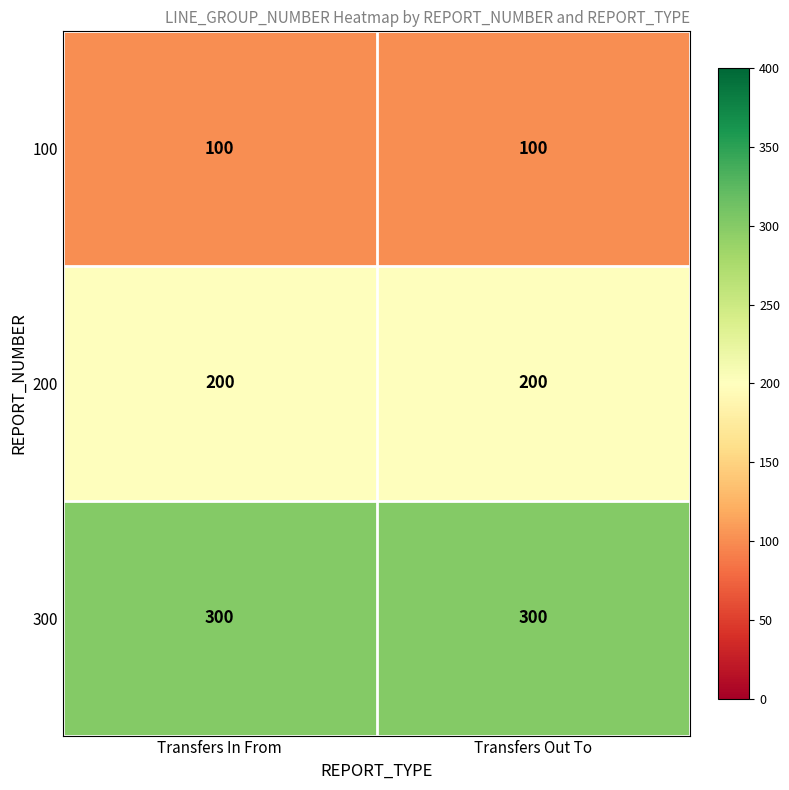

What is the sum of the 300 values at Transfers Out To and Transfers In From?

600